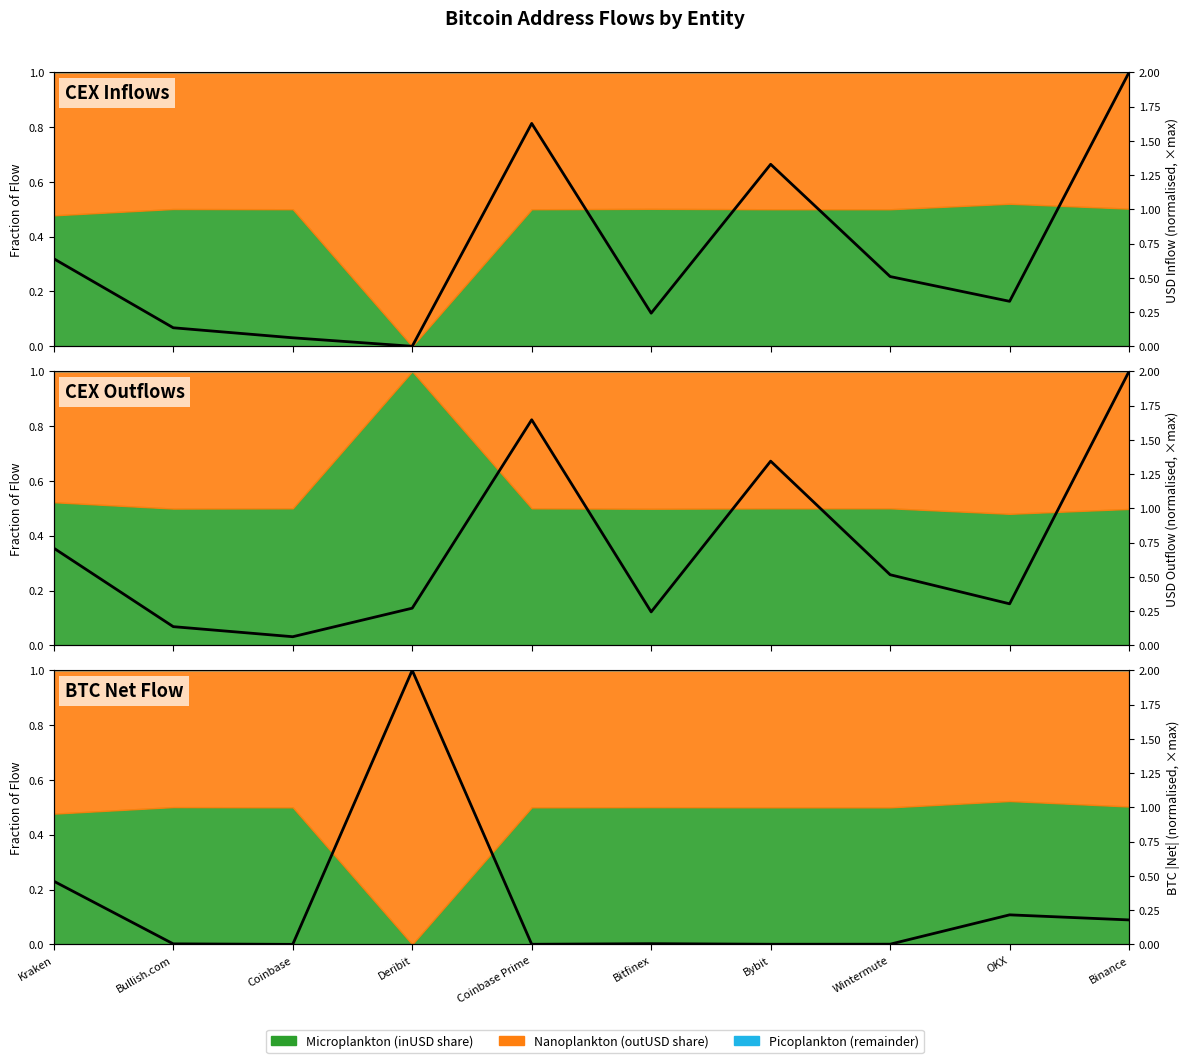

The inValue series shows 0.9 at Kraken. True or false?

False